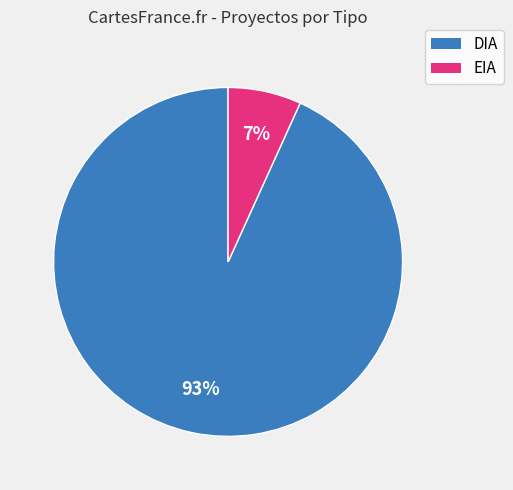

Between EIA and DIA, which is larger?

DIA